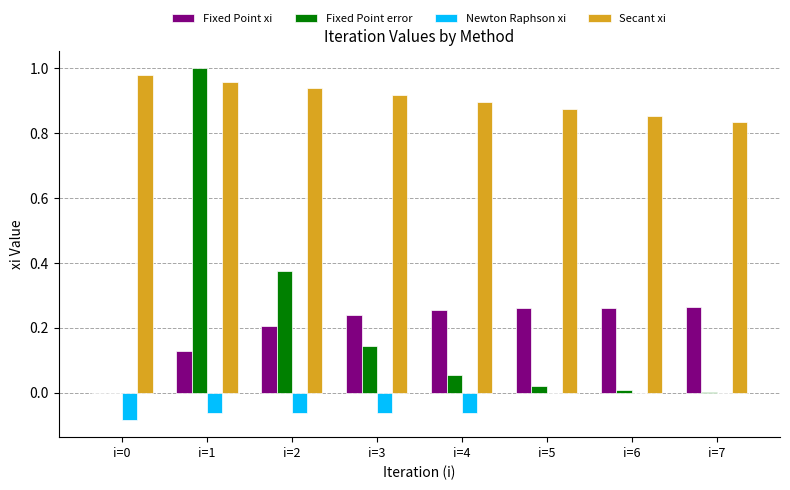

Is it true that Newton Raphson xi equals -0.0 at i=2?

False